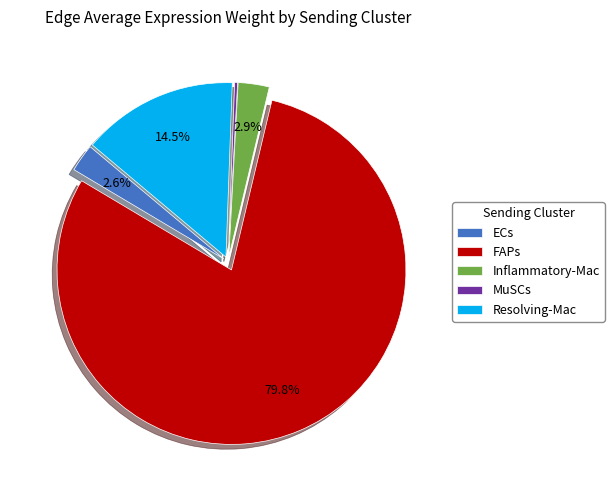

Is there a majority slice in this chart?

Yes